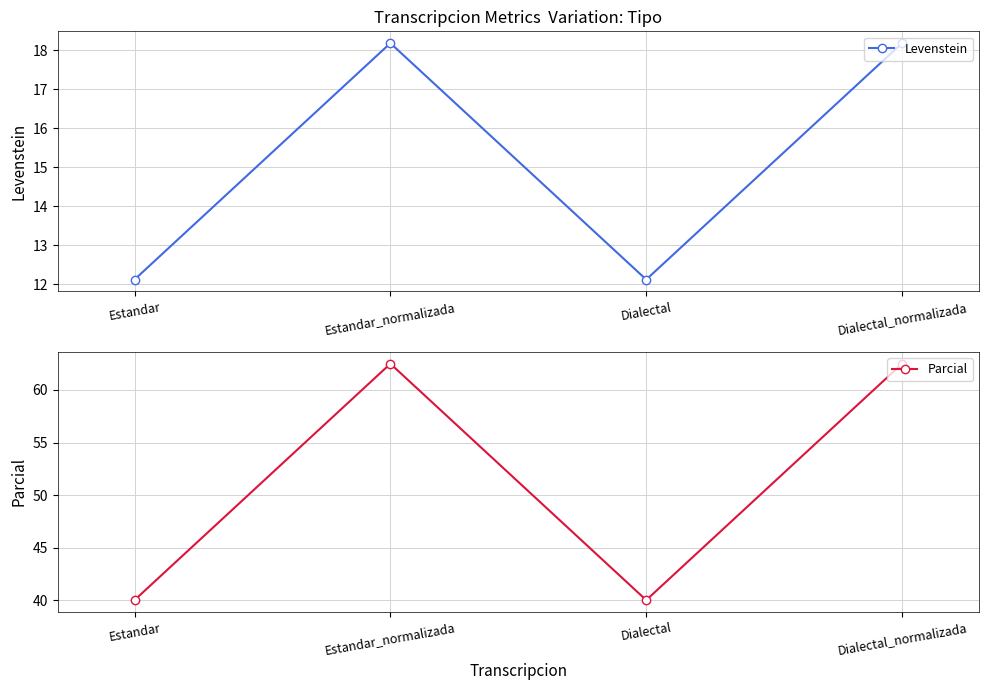

Which category has the highest value across all series?

Estandar_normalizada